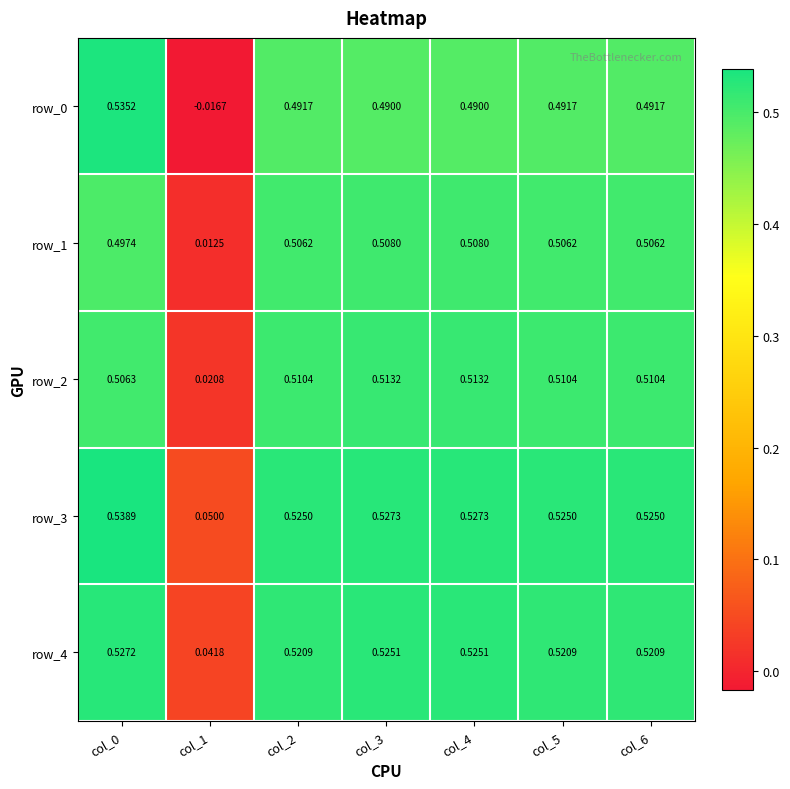

Is the value of row_1 at col_1 greater than the value of row_3 at col_0?

No